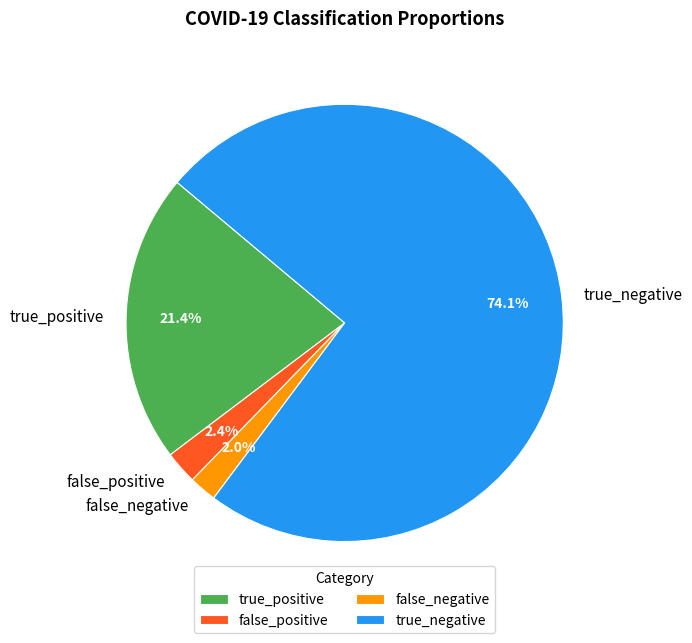

Between true_positive and false_positive, which is larger?

true_positive